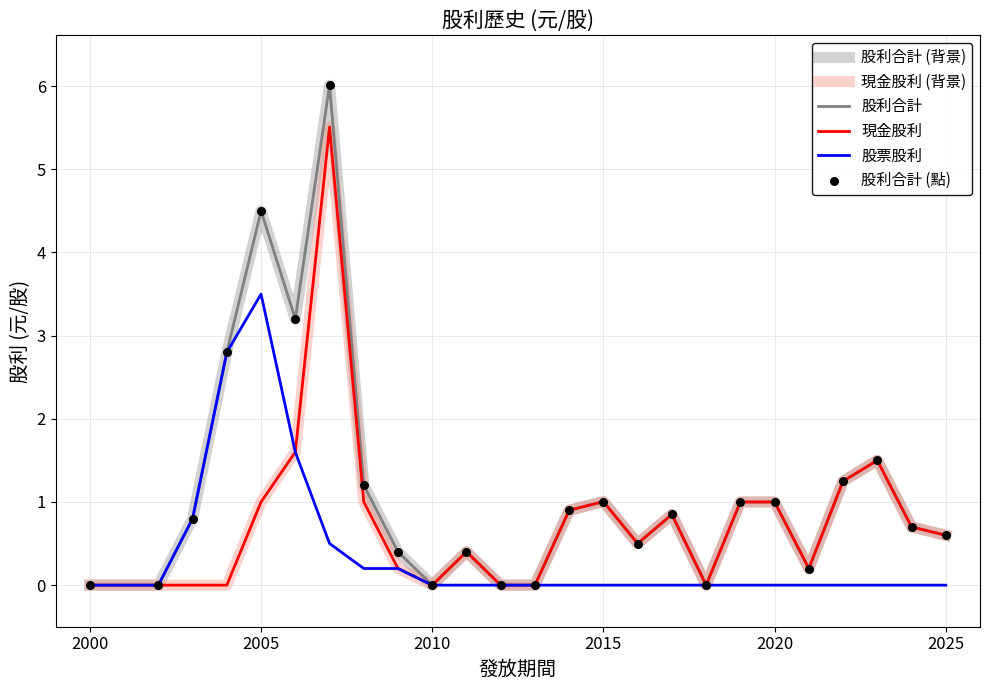

At how many categories does at least one series exceed 5?

1